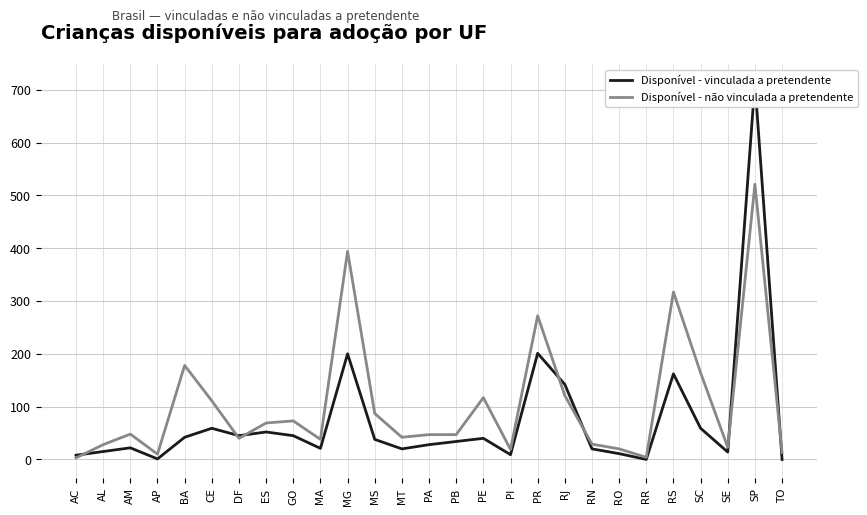

What is the spread (max minus min) of values at PA?

19